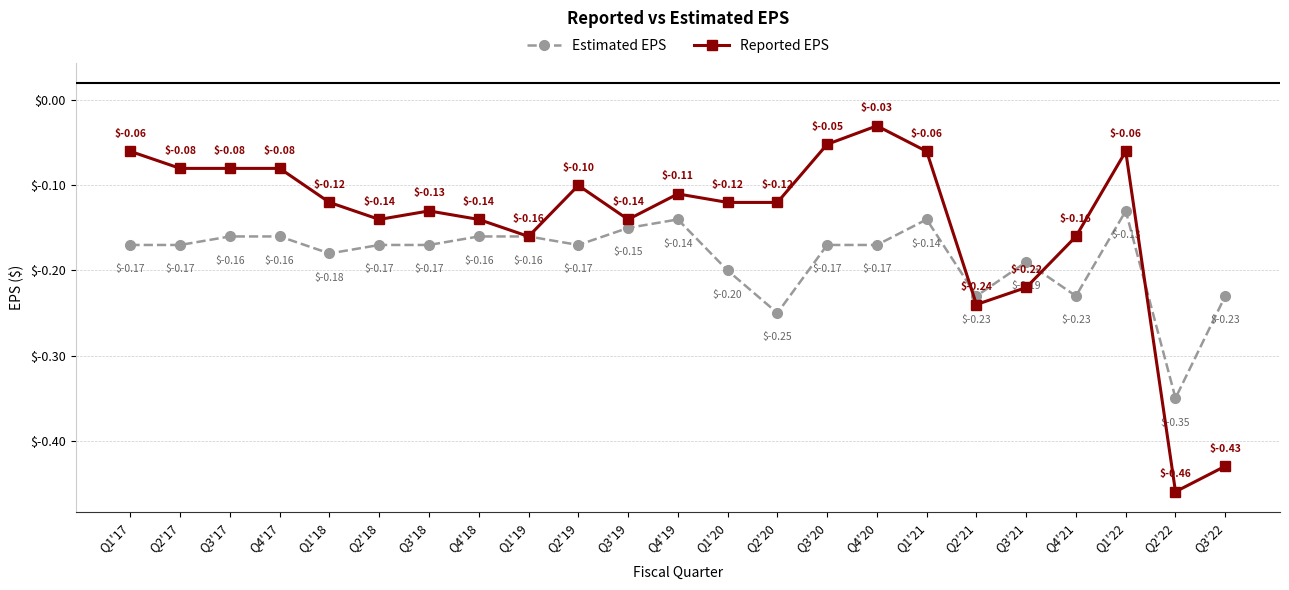

Which series has the largest total across all categories?

Reported EPS